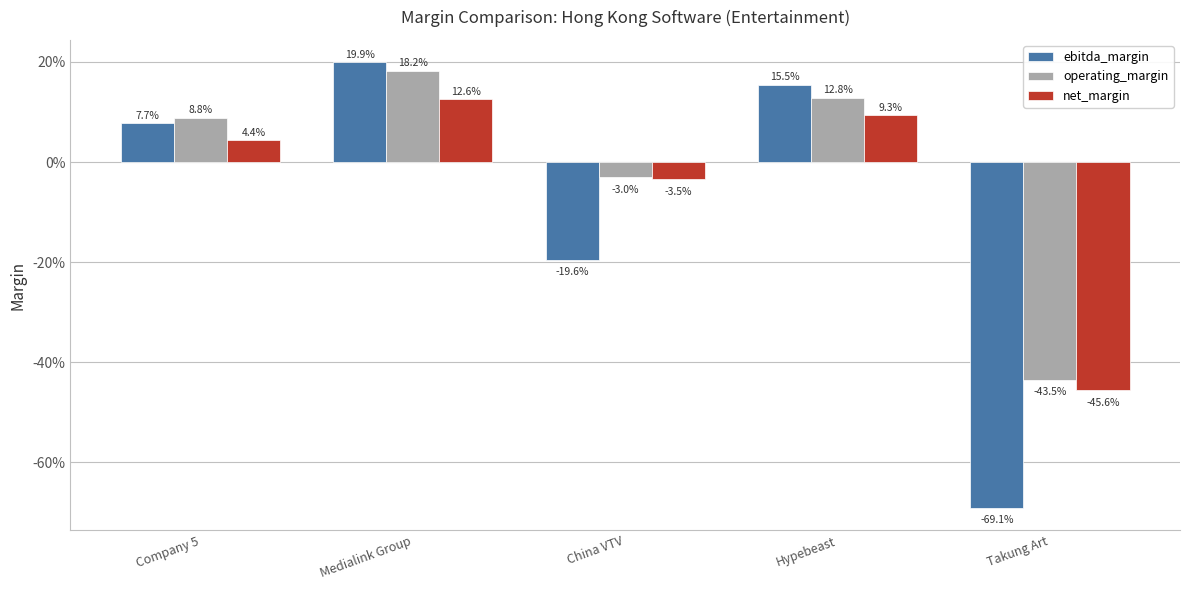

The ebitda_margin series shows 0.2 at Hypebeast. True or false?

True